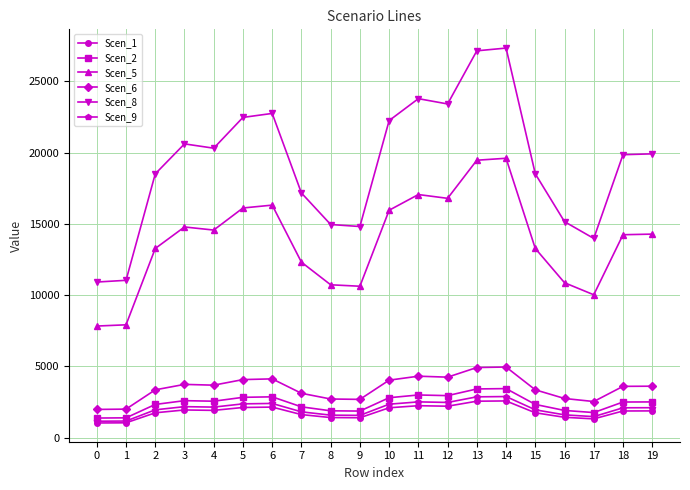

True or false: Scen_6 and Scen_5 intersect in this chart.

False